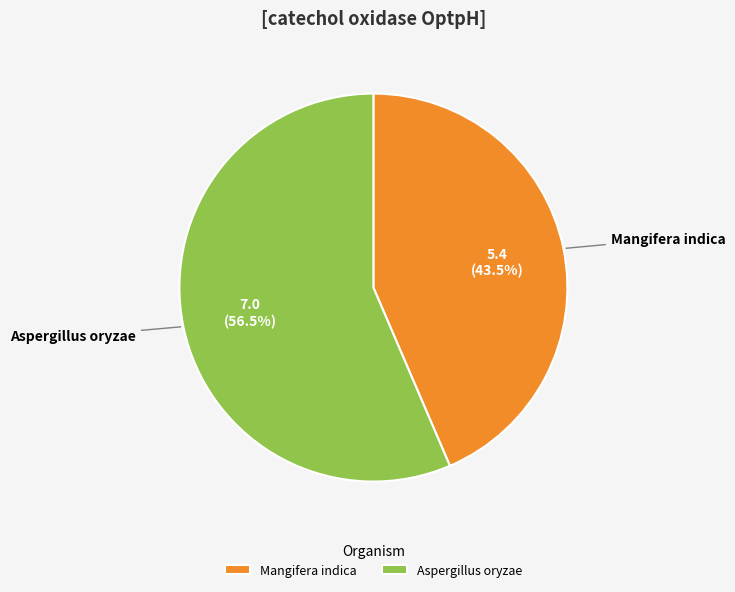

Rank the categories by value from lowest to highest.

Mangifera indica, Aspergillus oryzae